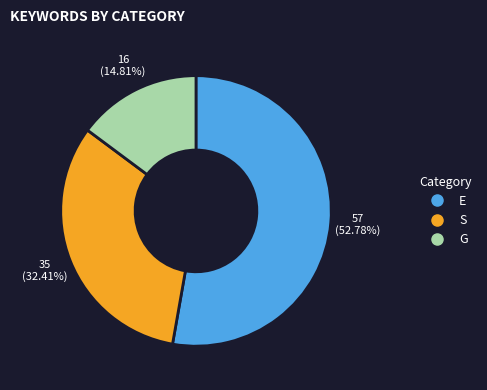

To the nearest percent, what is the average slice percentage?

33%